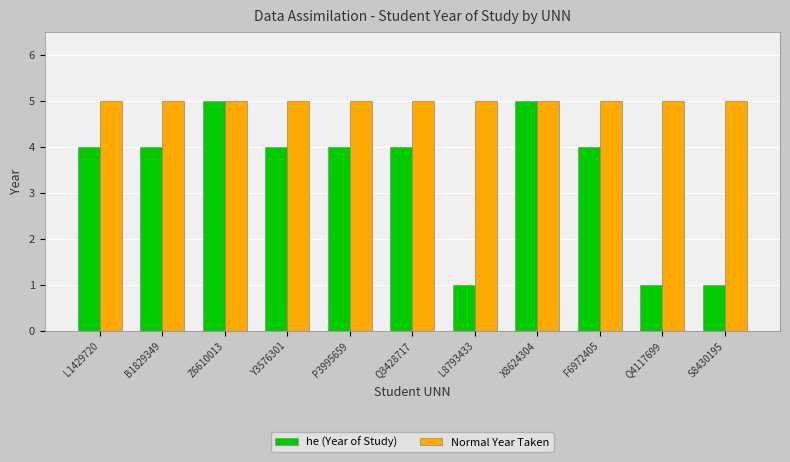

How many series are shown in this chart?

2